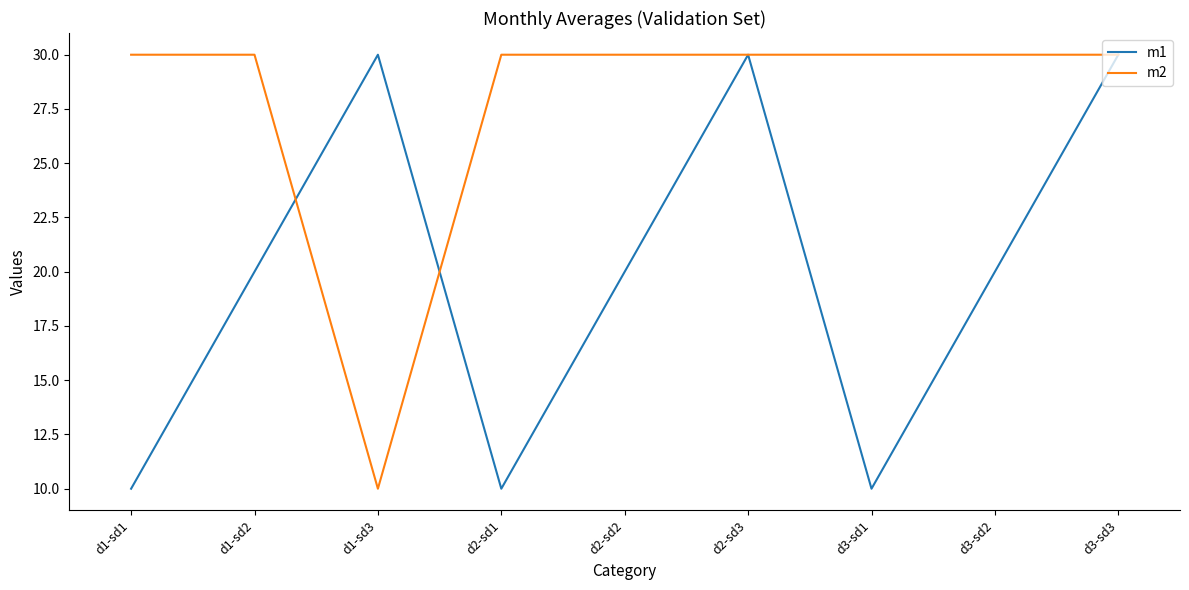

Reading left to right, extract all data points from this chart.

m1: 10	20	30	10	20	30	10	20	30
m2: 30	30	10	30	30	30	30	30	30